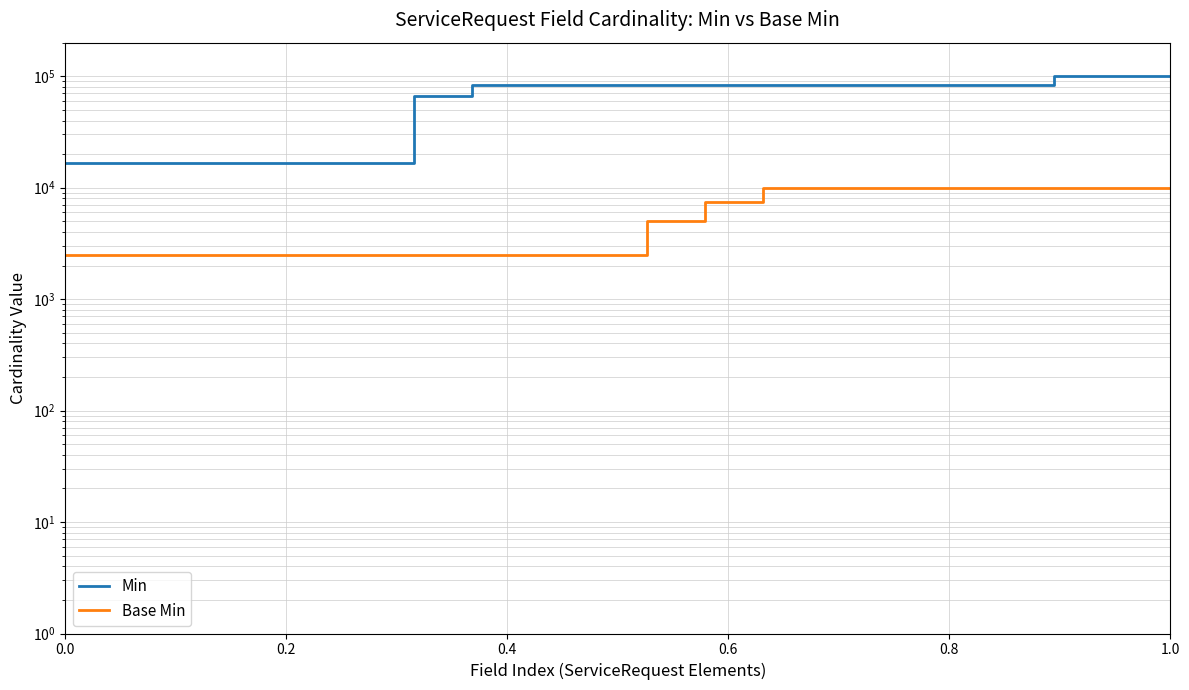

The value of Min at 0.6 is 3901.3. True or false?

False